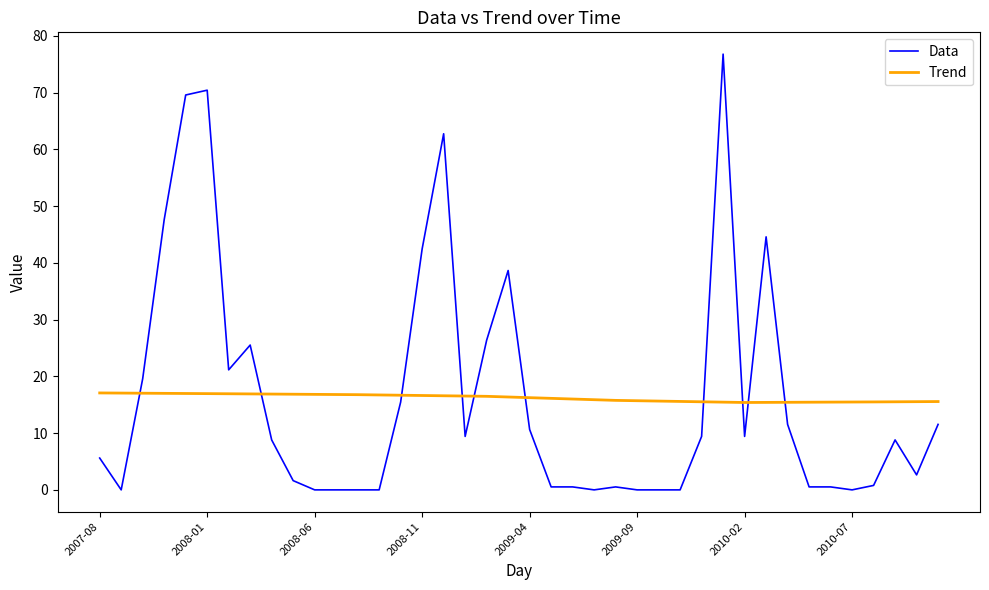

Which series has the largest range (max minus min)?

Data